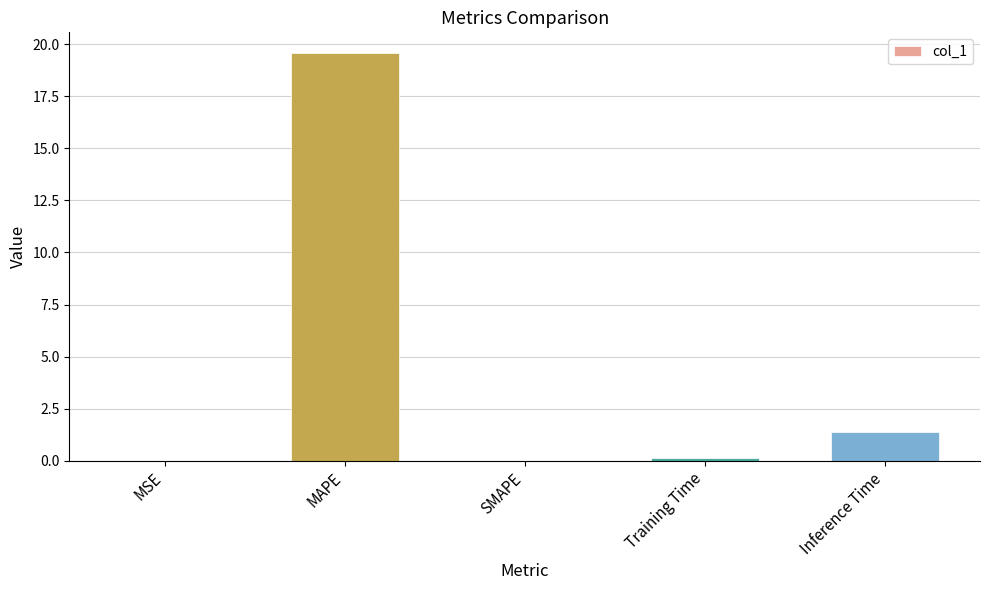

Between MAPE and MSE, which is larger?

MAPE